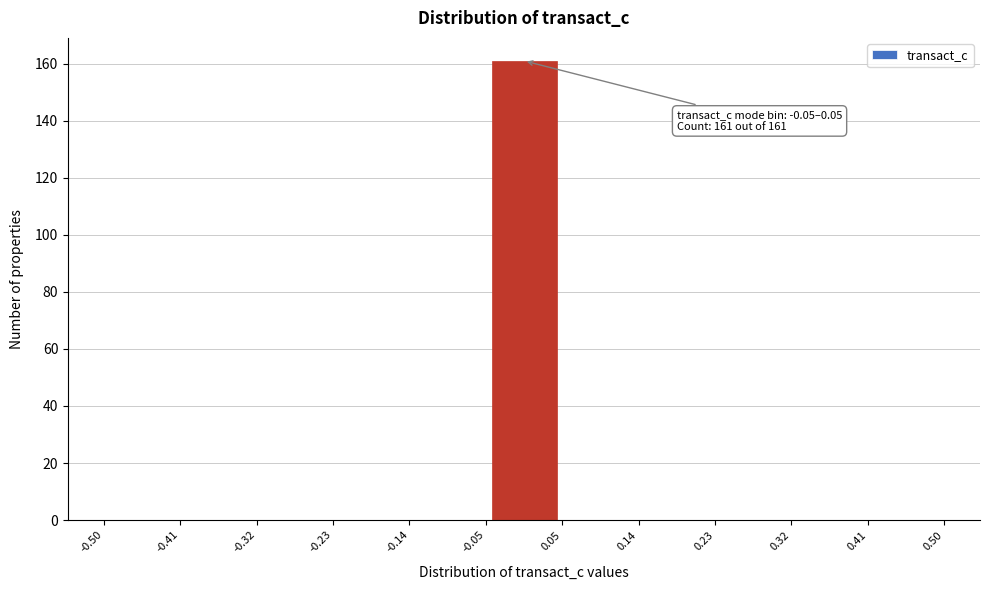

Over which range of the x-axis is the bar tallest?

-0.05 to 0.05